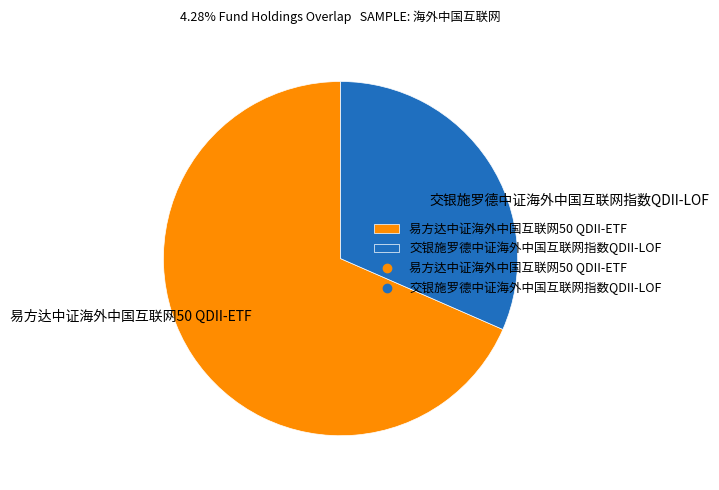

Count the number of slices in the pie.

2